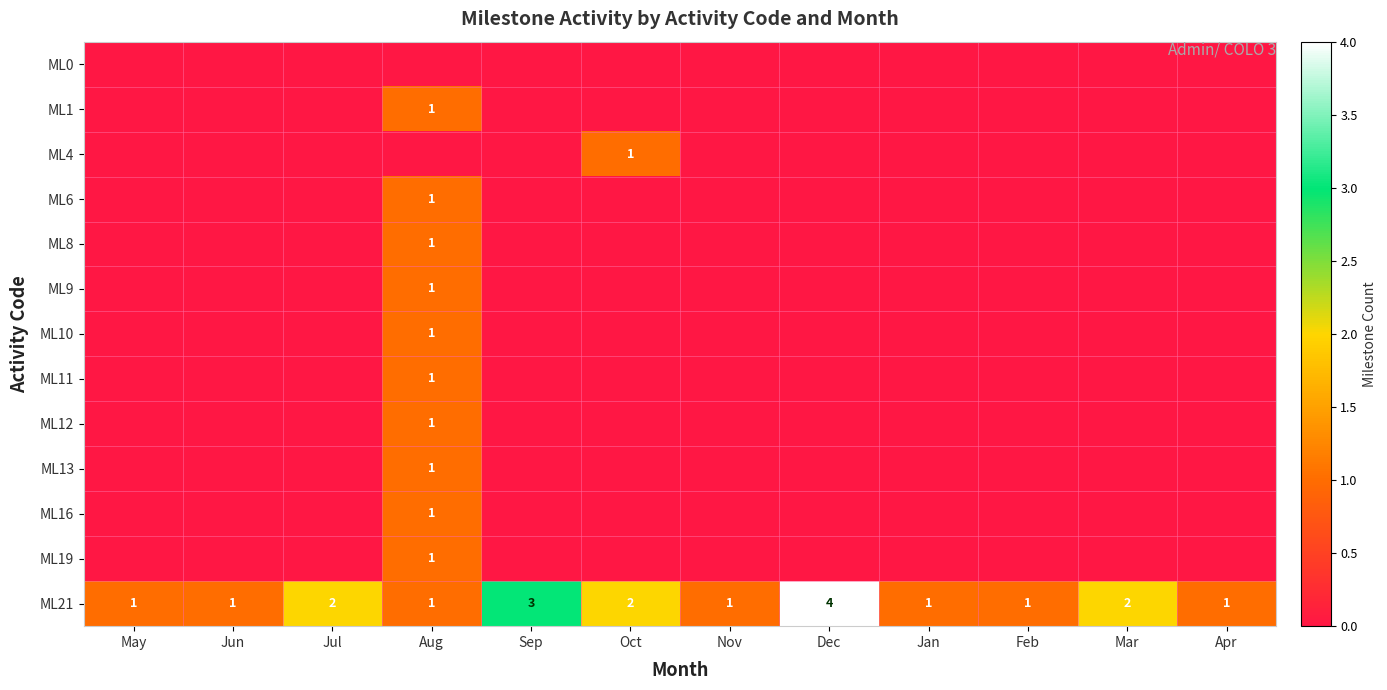

Between Jan and Apr, which is larger?

Jan